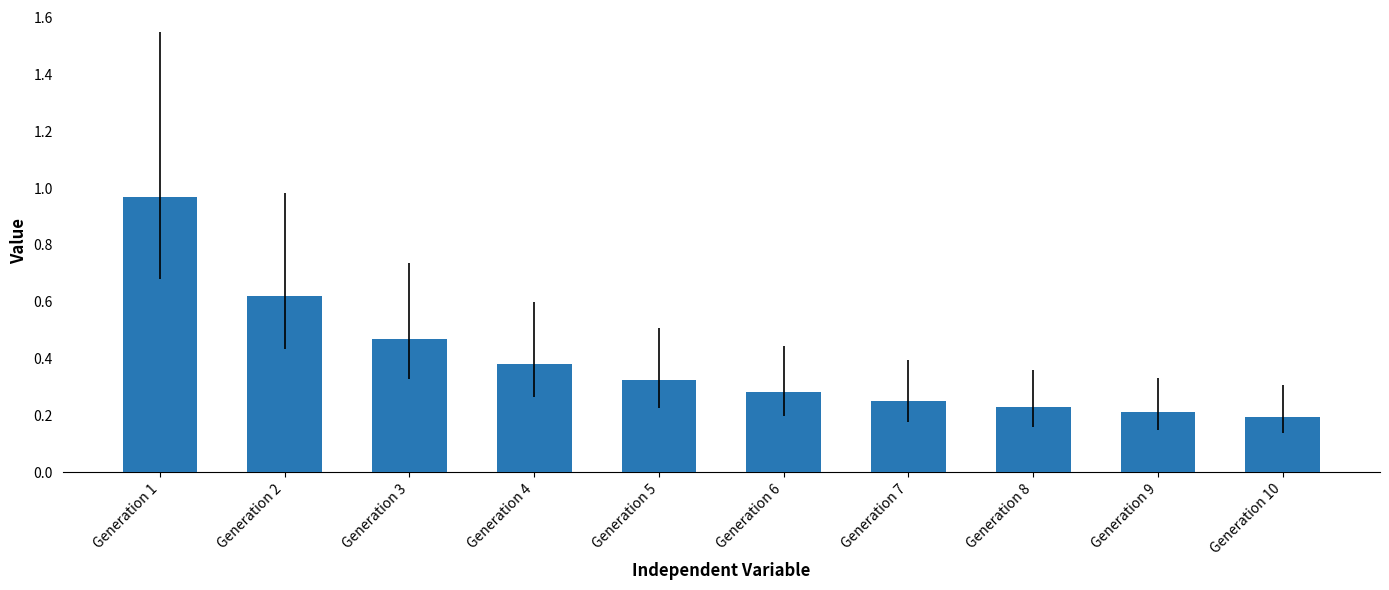

What is the difference between the maximum and minimum values?

0.8